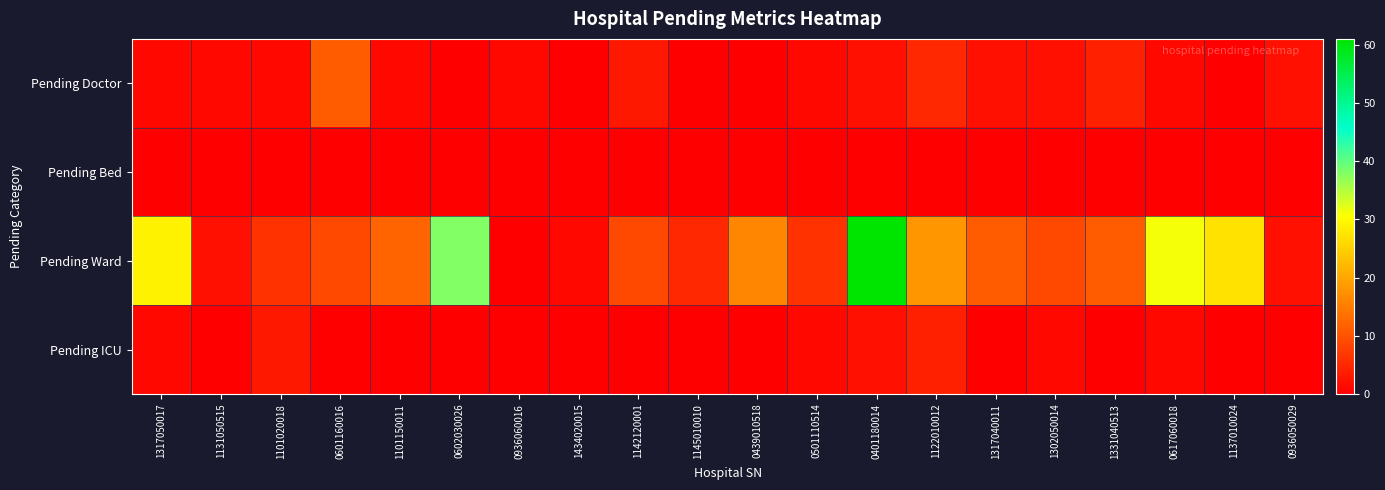

At 1434020015, list the series in order from largest to smallest.

Pending Ward, Pending Doctor, Pending Bed, Pending ICU